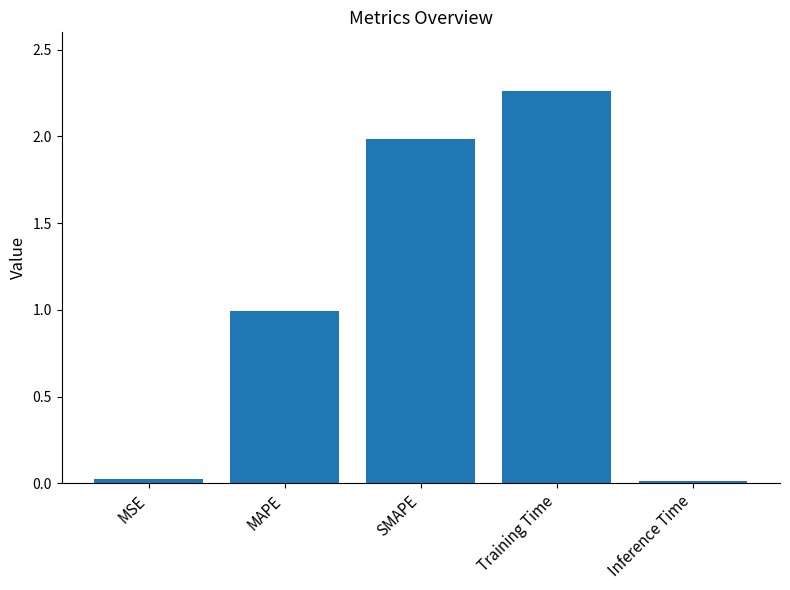

The chart shows a value of 1.2 at SMAPE. True or false?

False